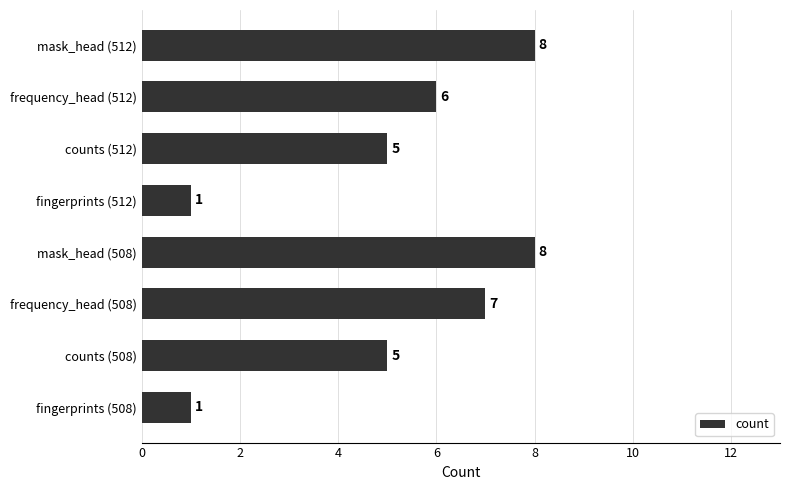

What is the sum of all values?

41